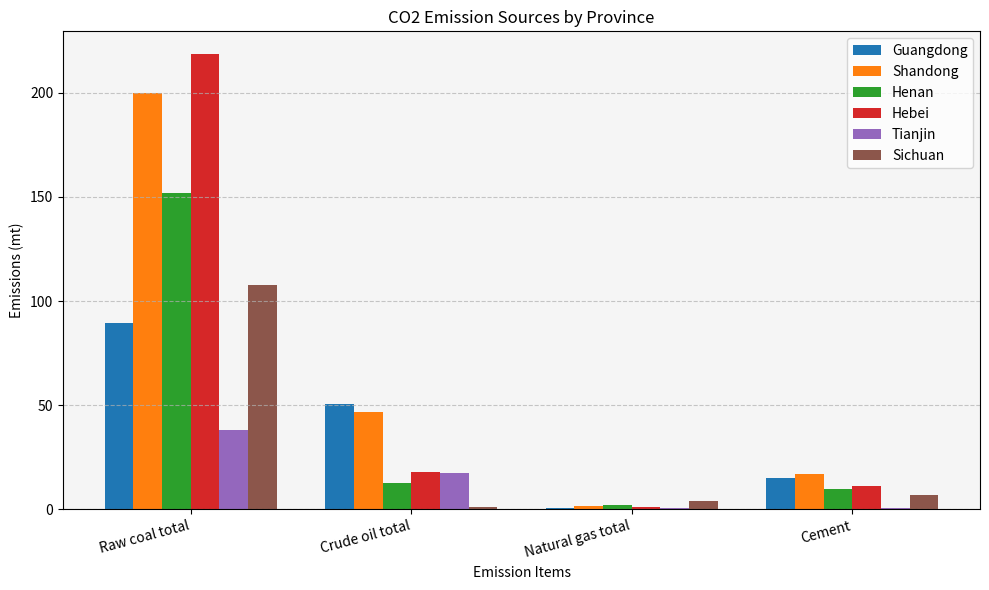

What is the sum of all Henan values?

176.5